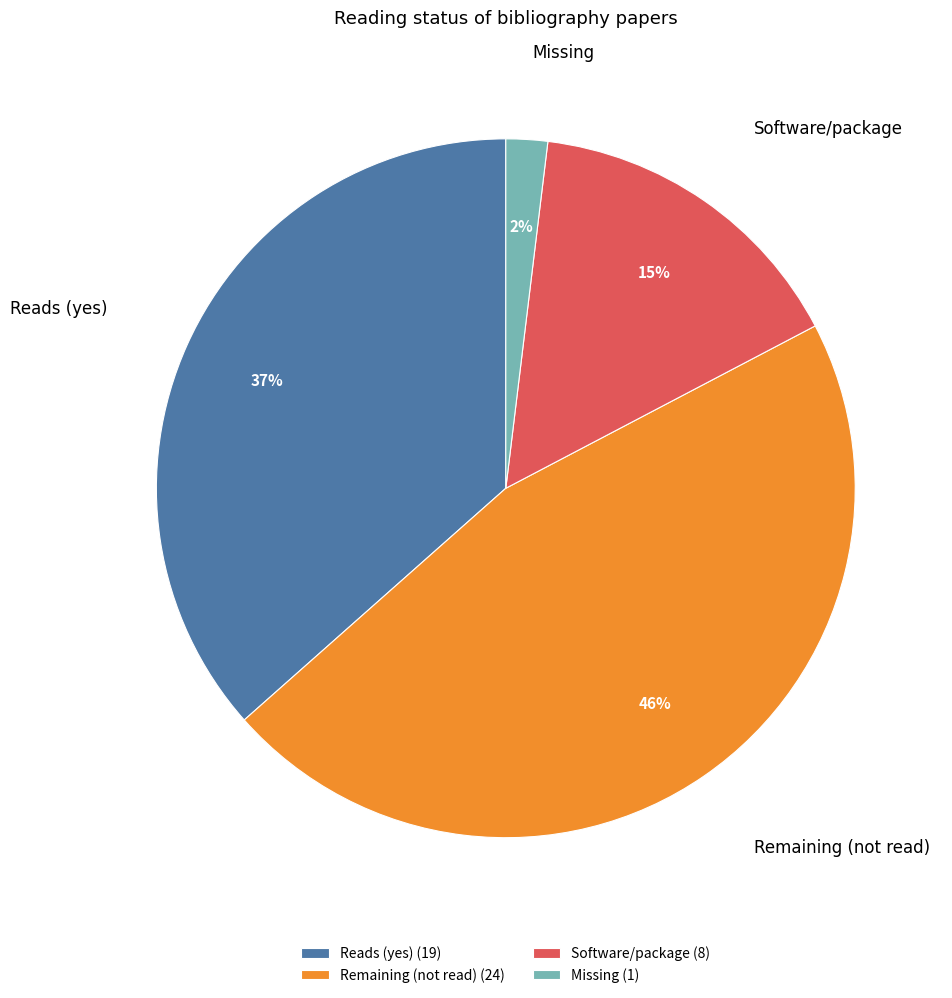

To the nearest percent, what is the difference between the largest and smallest slice percentages?

44%